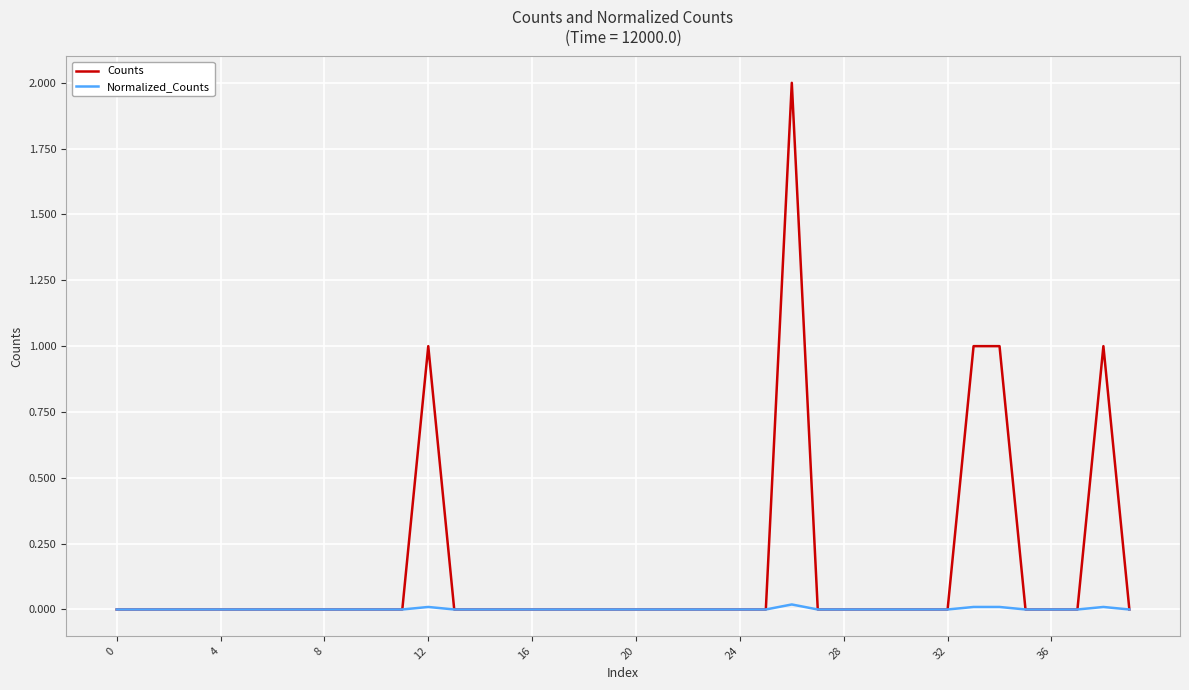

Which series has the largest range (max minus min)?

Counts